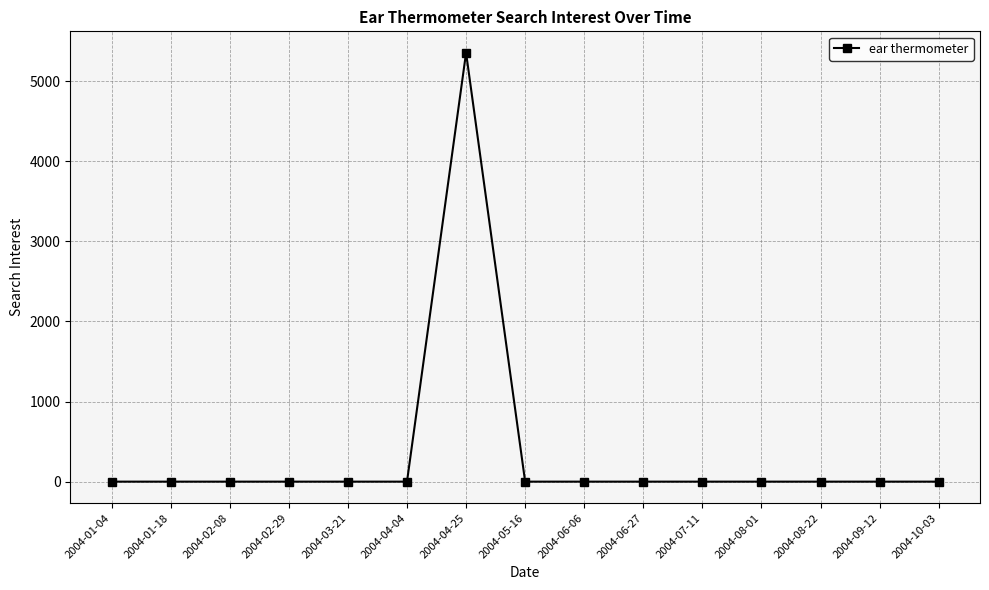

How many values exceed 0?

1